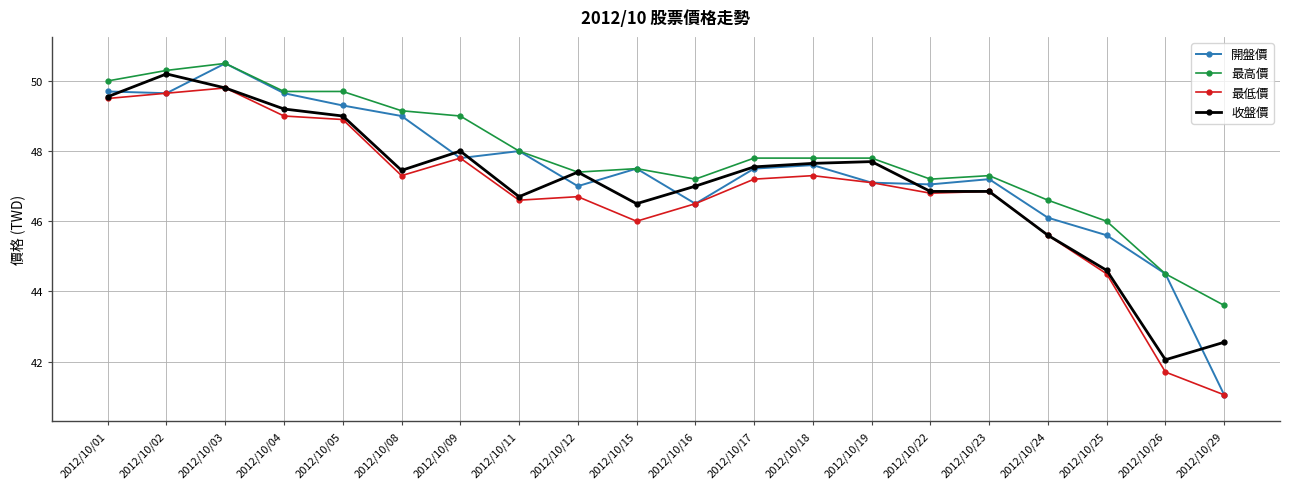

The value of 收盤價 at 2012/10/17 is 47.5. True or false?

True